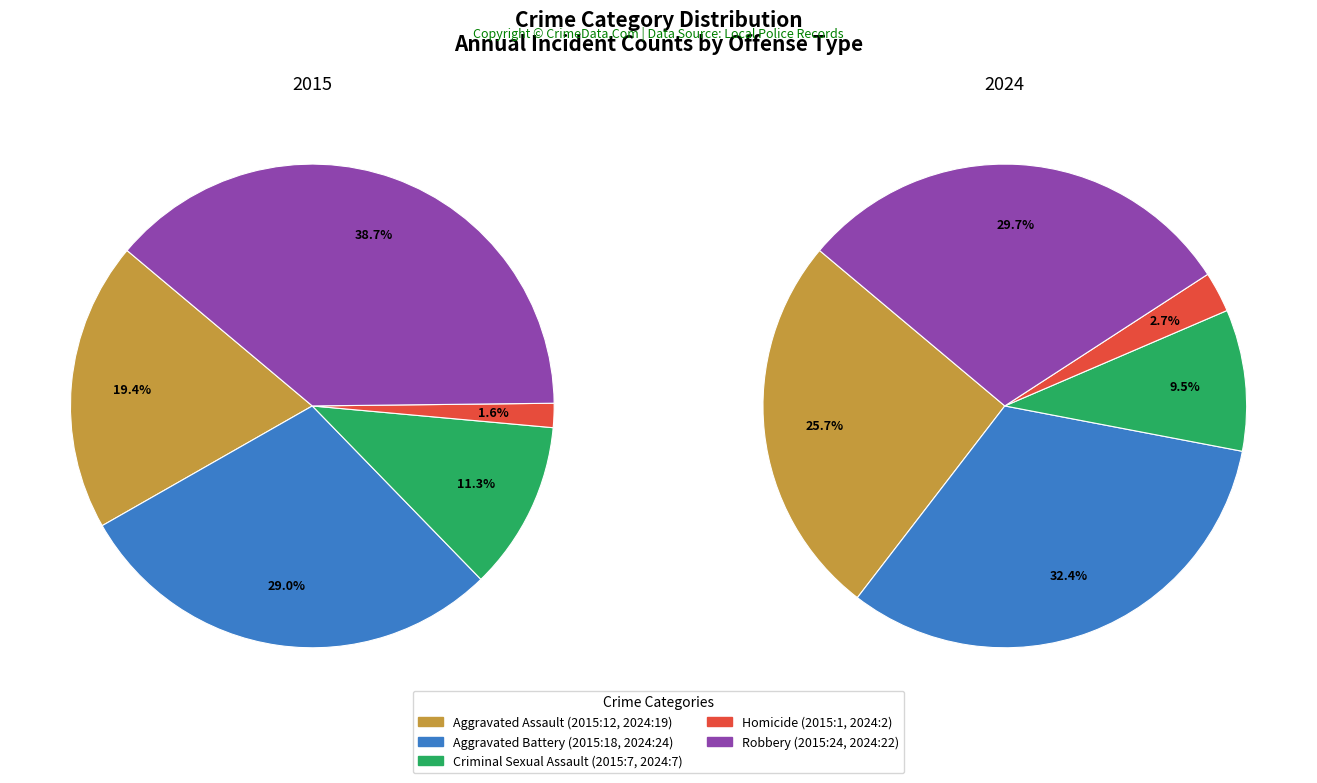

To the nearest percent, what portion does Homicide represent?

3%